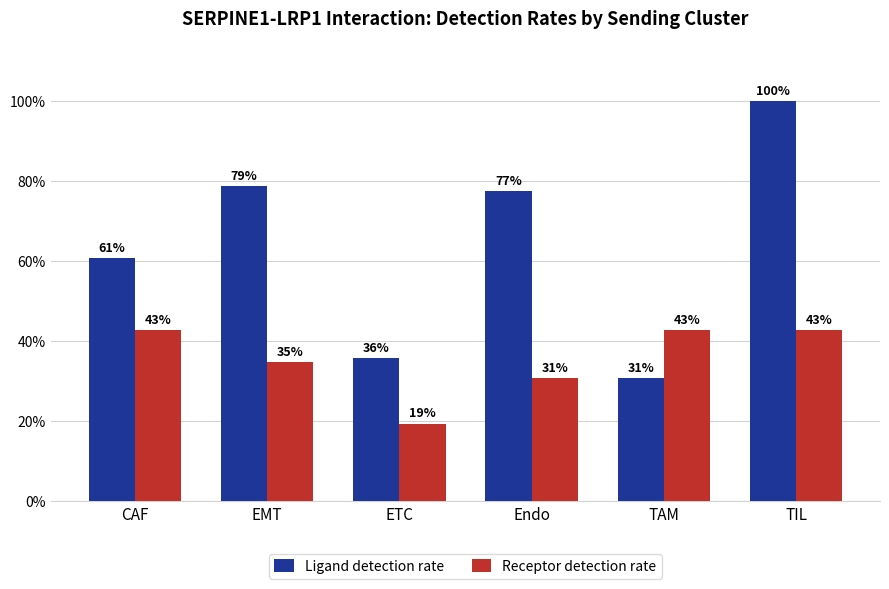

At which label is Receptor detection rate closest to 0?

ETC